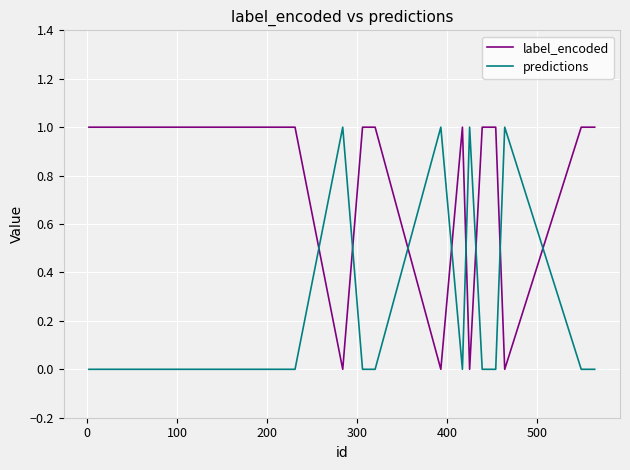

Reading left to right, list all the values displayed in this chart.

label_encoded: 1	1	1	1	1	1	0	1	1	1	1	0	1	0	1	1	1	0	1	1
predictions: 0	0	0	0	0	0	1	0	0	0	0	1	0	1	0	0	0	1	0	0